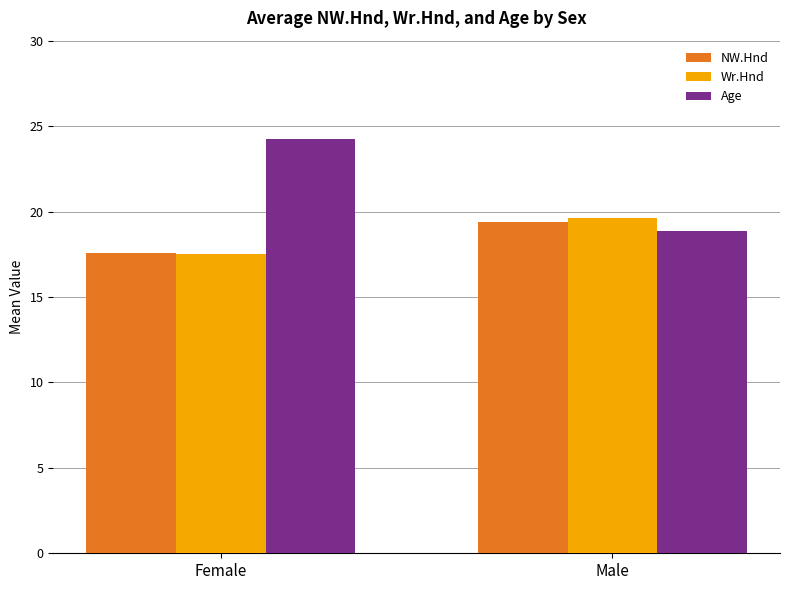

How many bars are there in each group?

3